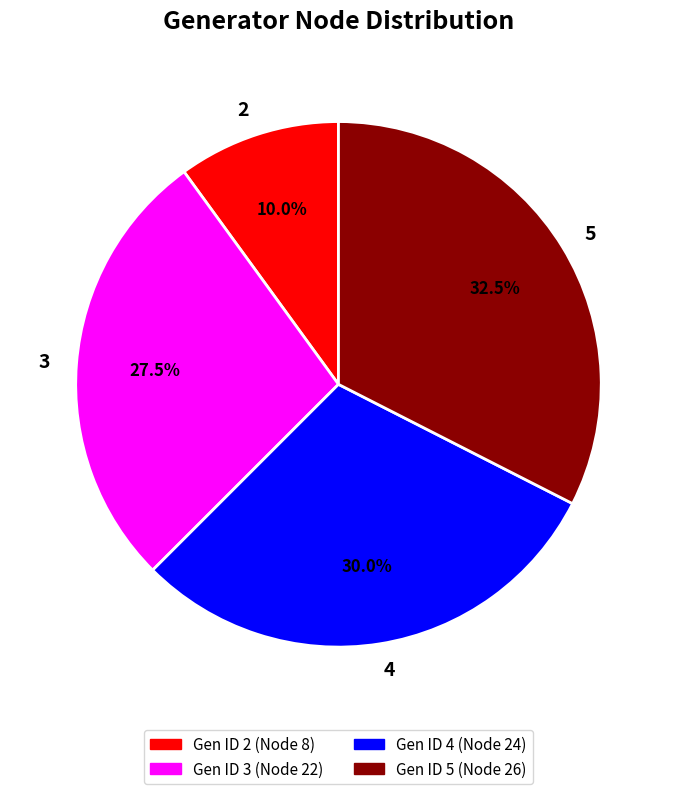

Does any single category account for the majority?

No